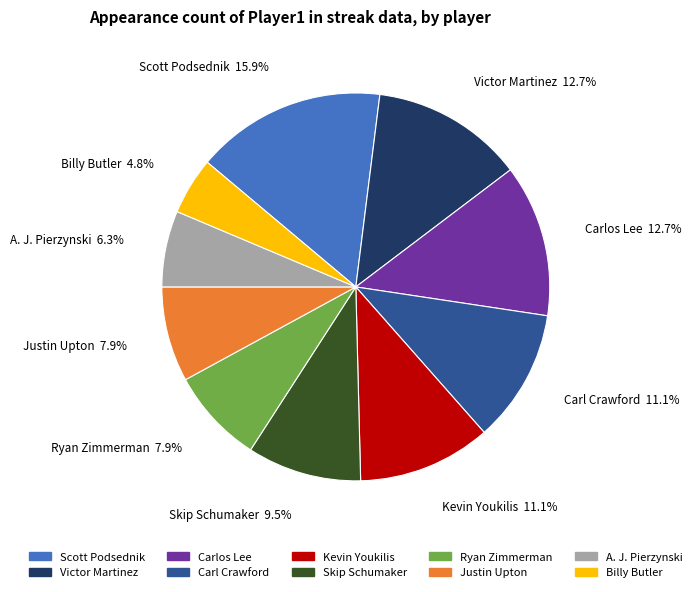

Do Skip Schumaker and Justin Upton together represent more than half of the pie?

No